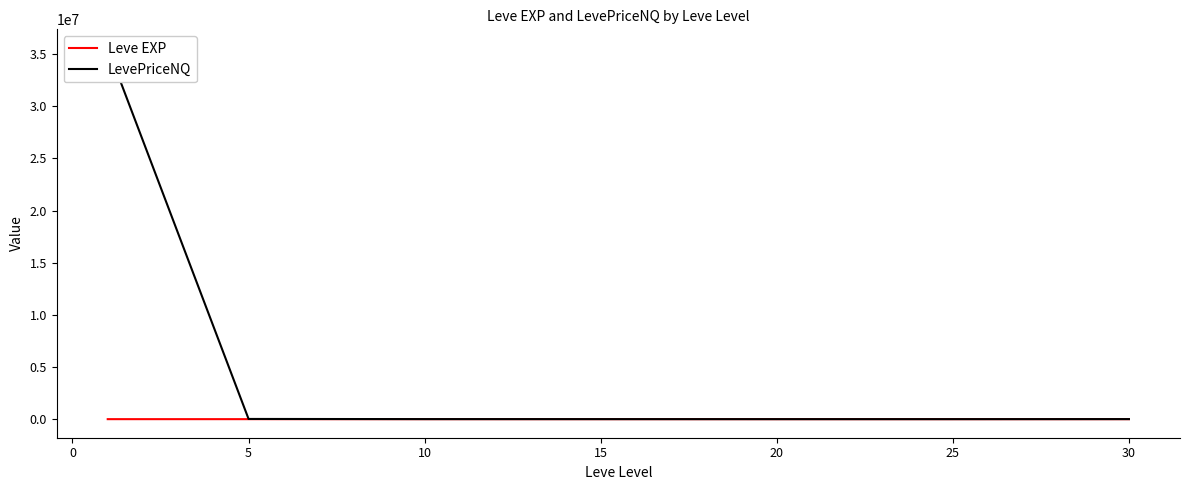

Which series has the widest spread of values?

LevePriceNQ